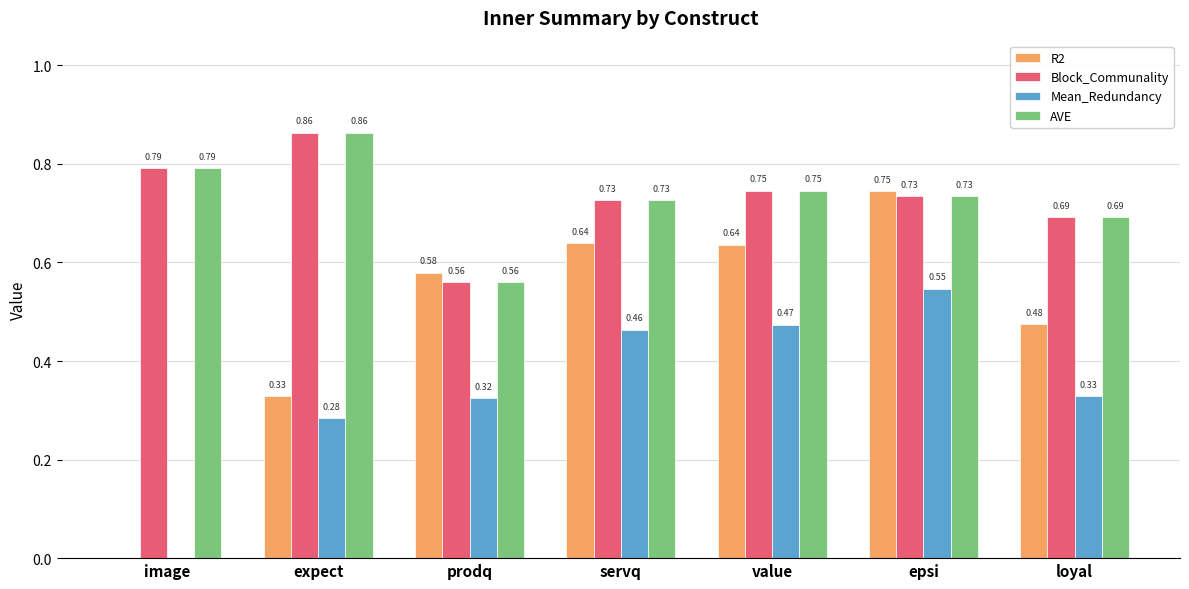

What is the sum of all R2 values?

3.4